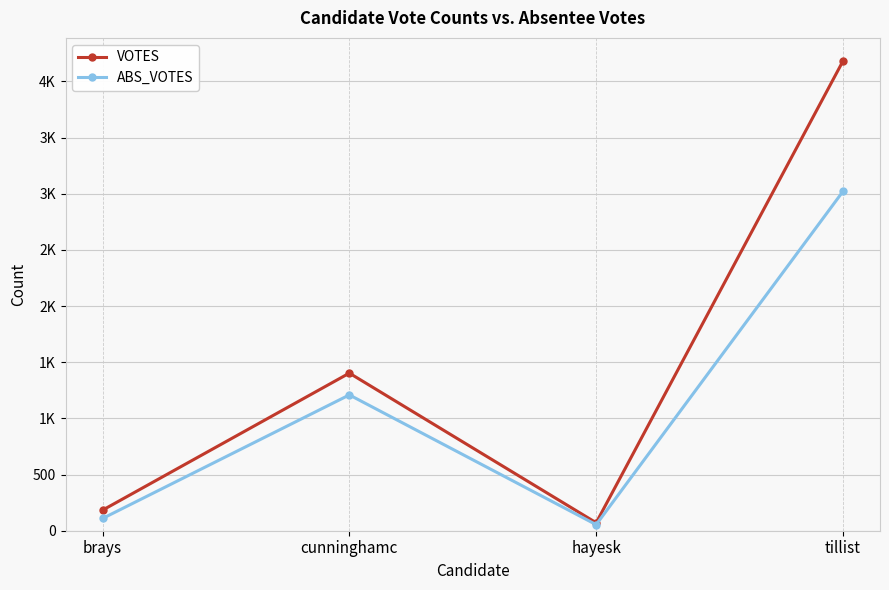

Reading left to right, list all the values displayed in this chart.

VOTES: 183	1403	71	4181
ABS_VOTES: 109	1209	54	3021